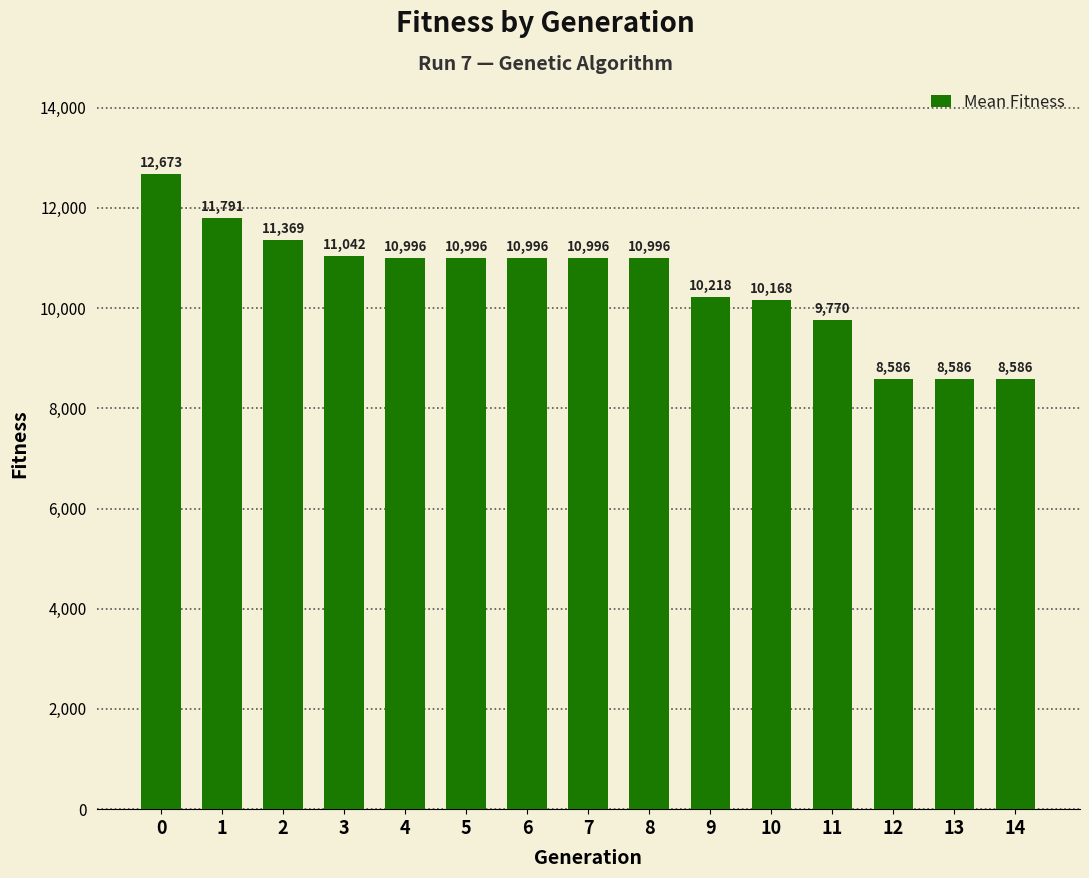

Does the chart contain stacked bars?

No